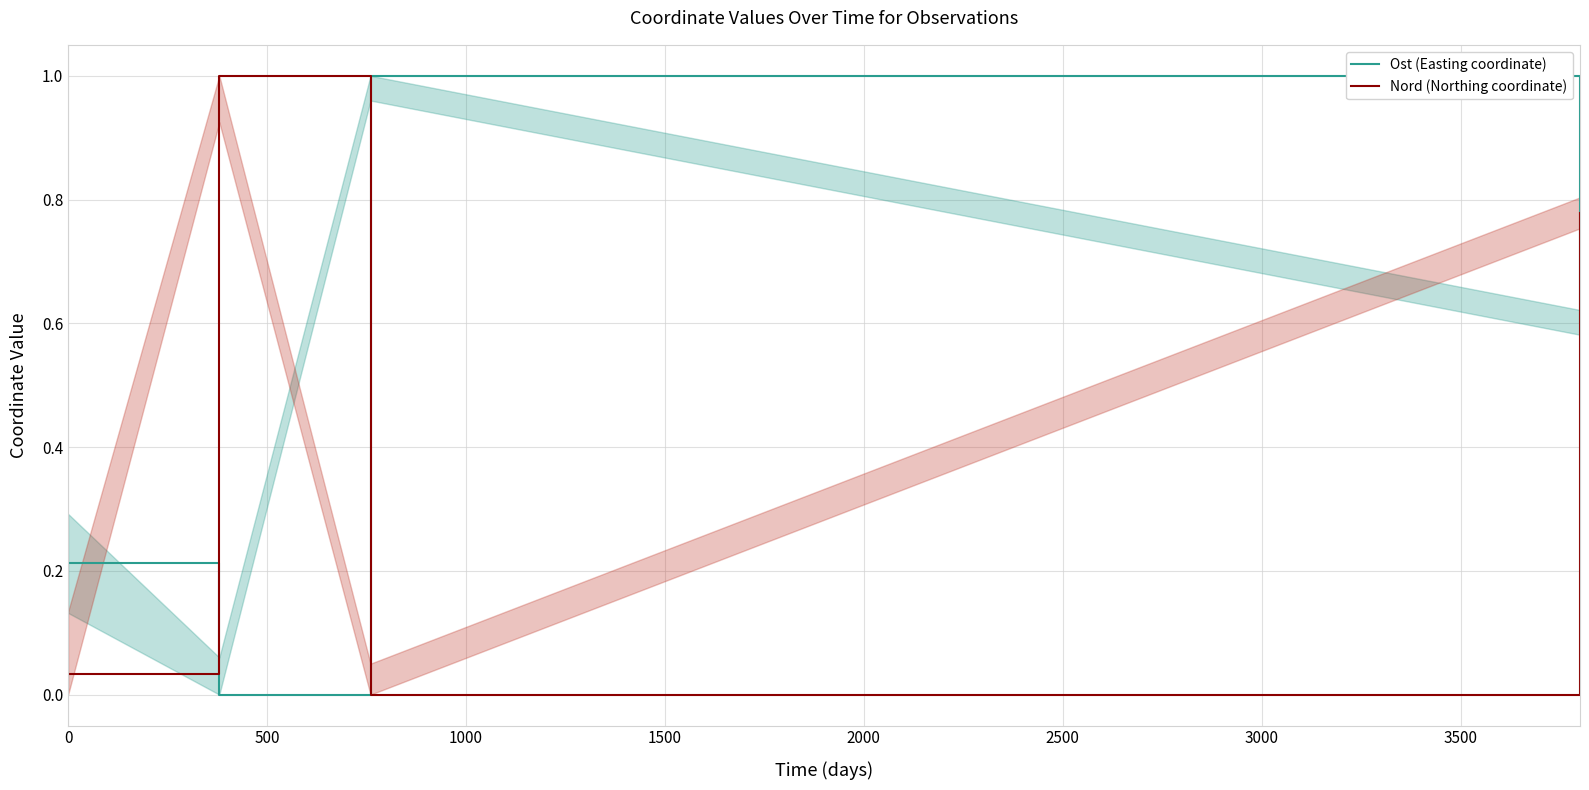

After their last crossing, which series has the higher values: Nord (Northing coordinate) or Ost (Easting coordinate)?

Nord (Northing coordinate)